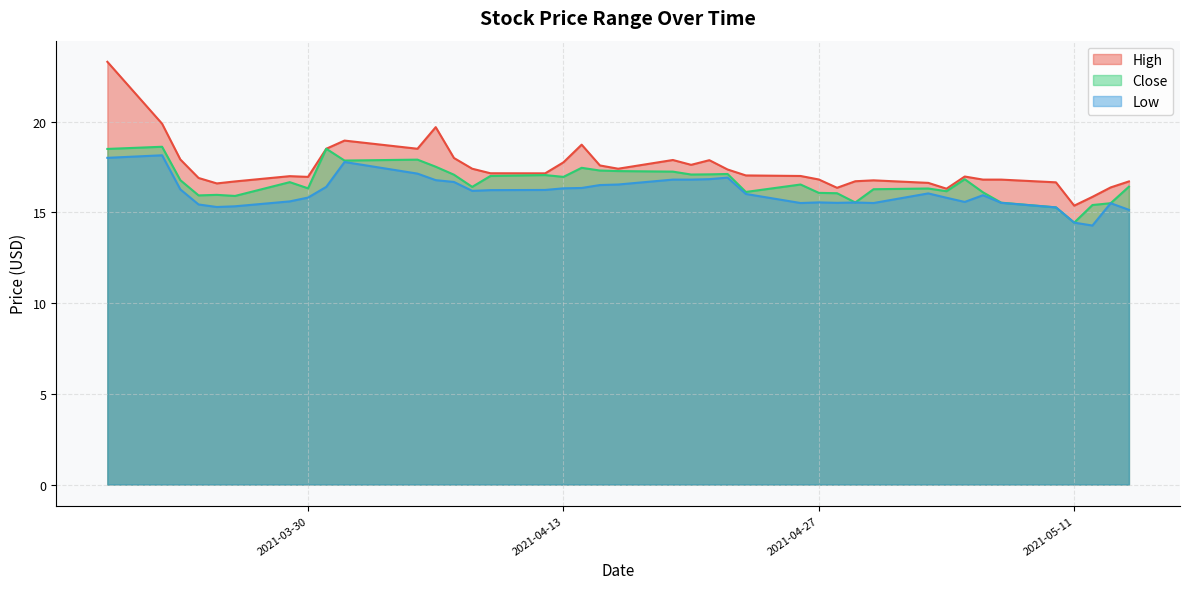

Reading right to left, transcribe all the data shown in this chart.

High: 16.7	16.4	15.9	15.4	16.6	16.8	16.8	17.0	16.3	16.6	16.8	16.7	16.3	16.8	17.0	17.0	17.4	17.9	17.6	17.9	17.4	17.6	18.7	17.8	17.1	17.1	17.4	18.0	19.7	18.5	19.0	18.5	17.0	17.0	16.7	16.6	16.9	17.9	19.9	23.3
Close: 16.4	15.5	15.4	14.4	15.3	15.5	16.1	16.8	16.2	16.3	16.3	15.5	16.0	16.1	16.5	16.1	17.1	17.1	17.1	17.2	17.3	17.3	17.5	17.0	17.0	17.0	16.4	17.1	17.5	17.9	17.9	18.5	16.3	16.7	15.9	16.0	15.9	16.8	18.6	18.5
Low: 15.1	15.5	14.3	14.4	15.3	15.5	15.9	15.6	15.8	16.0	15.5	15.5	15.5	15.5	15.5	16.0	16.9	16.8	16.8	16.8	16.5	16.5	16.3	16.3	16.2	16.2	16.2	16.7	16.8	17.1	17.8	16.4	15.8	15.6	15.3	15.3	15.4	16.3	18.1	18.0